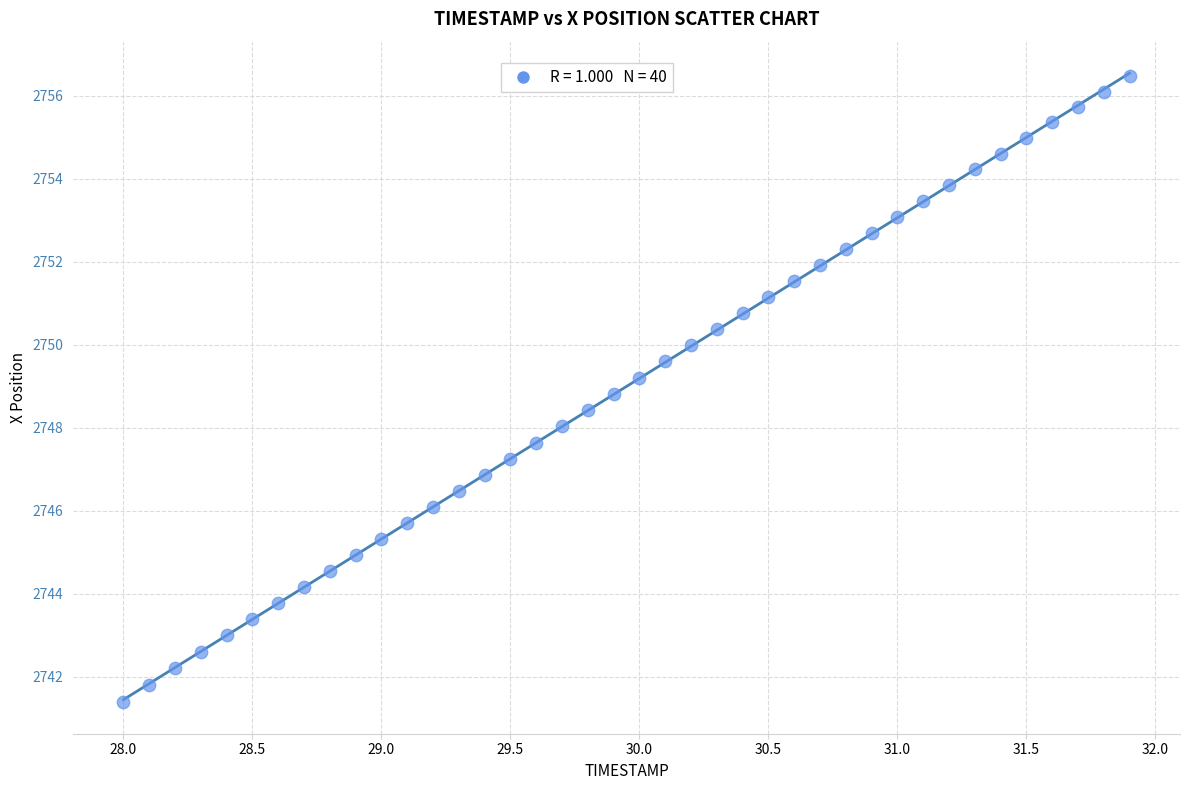

What is the range of Y values (max minus min)?

15.1